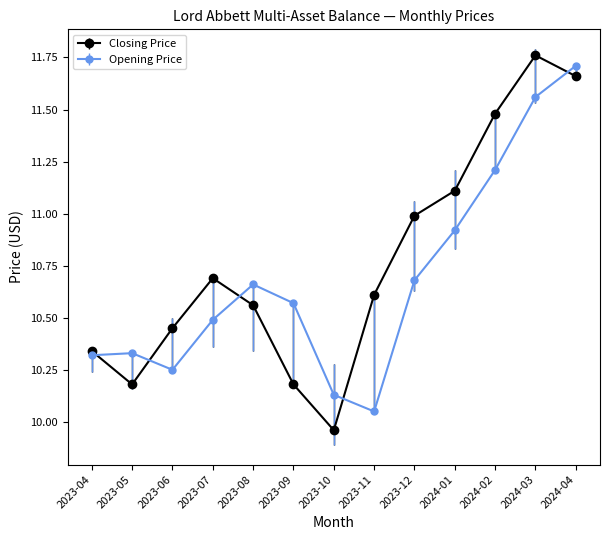

What is the label of the 4th point from the right?

2024-01